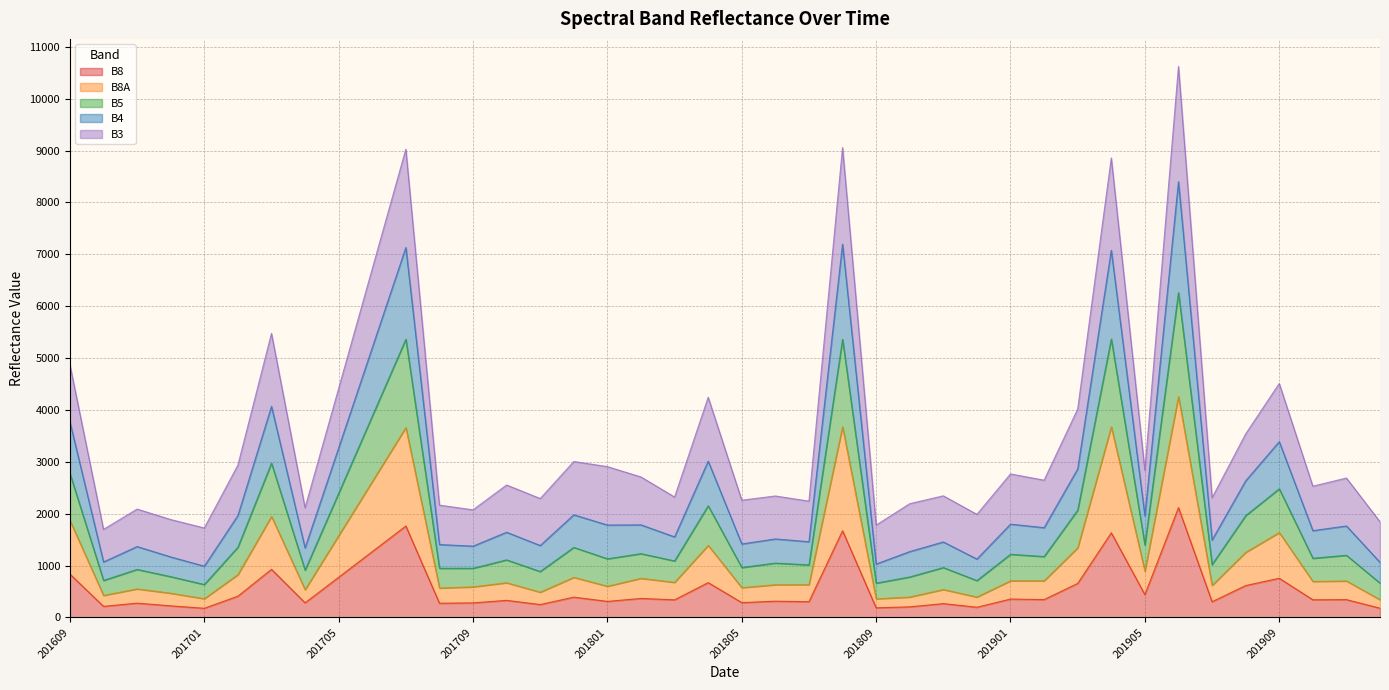

In B4, how many points are lower than both neighbors (excluding endpoints)?

14